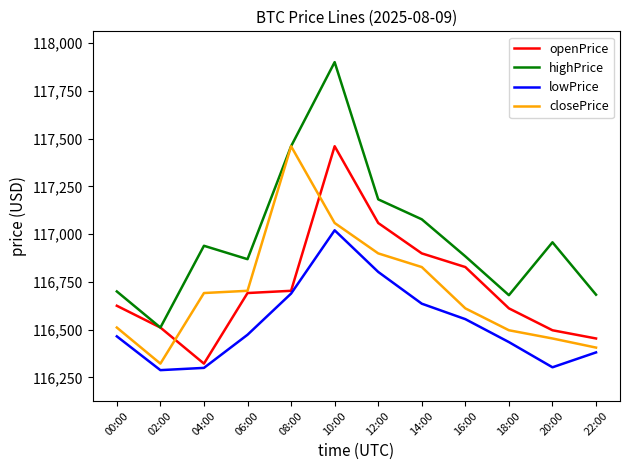

Does the chart display data point markers on the line(s)?

No